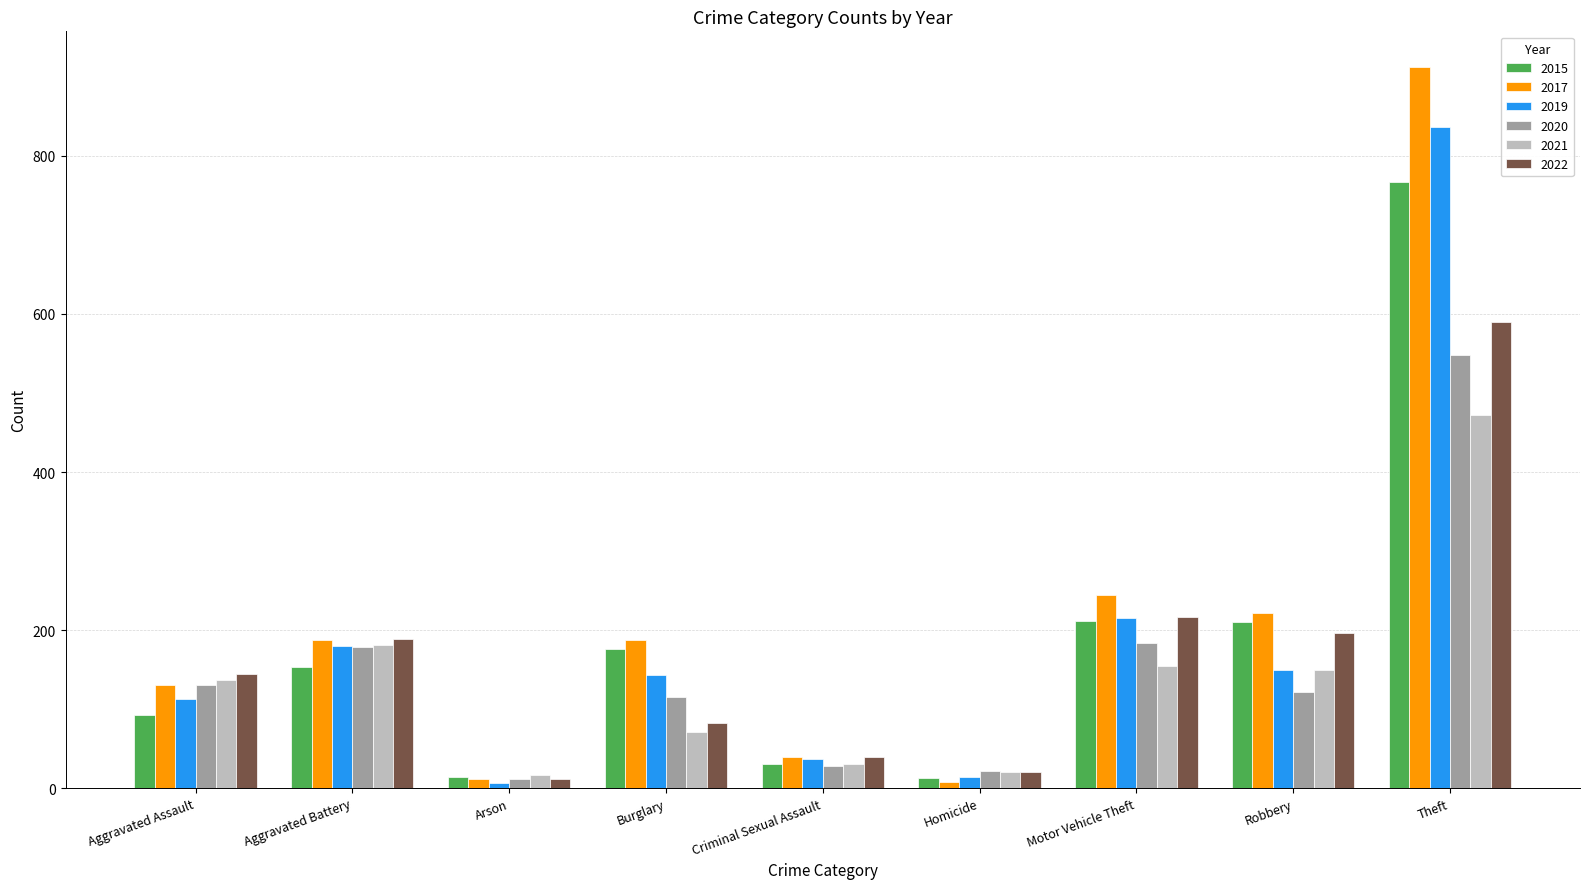

The 2019 series shows 252 at Burglary. True or false?

False